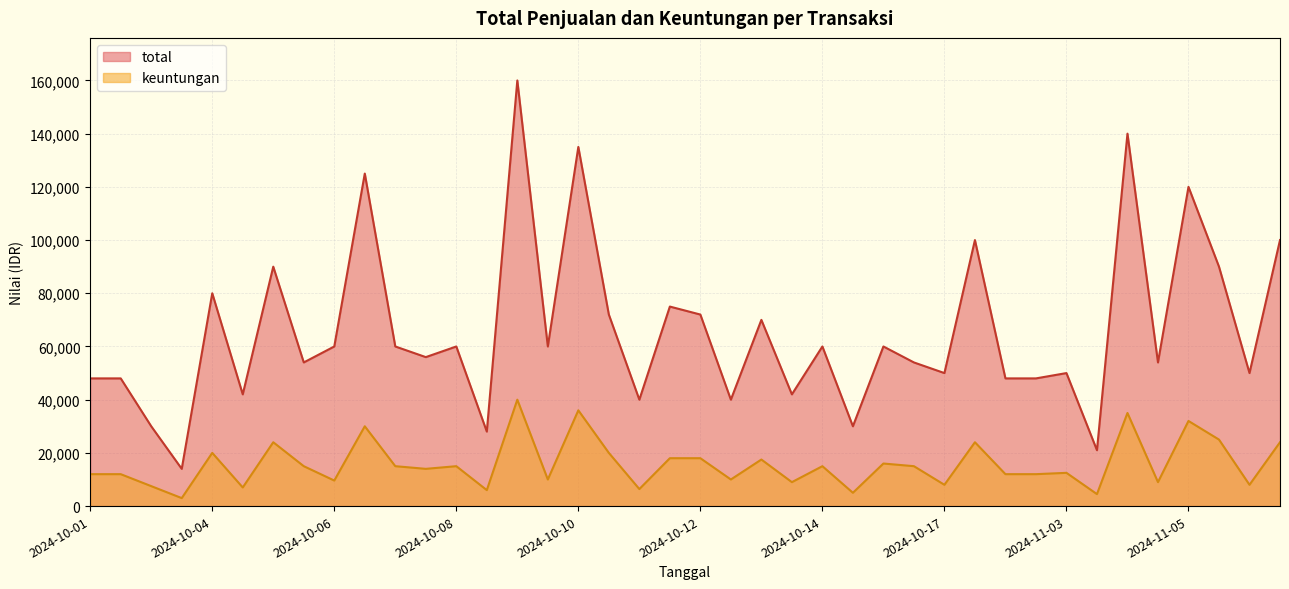

How many interior local valleys does the keuntungan series have?

14